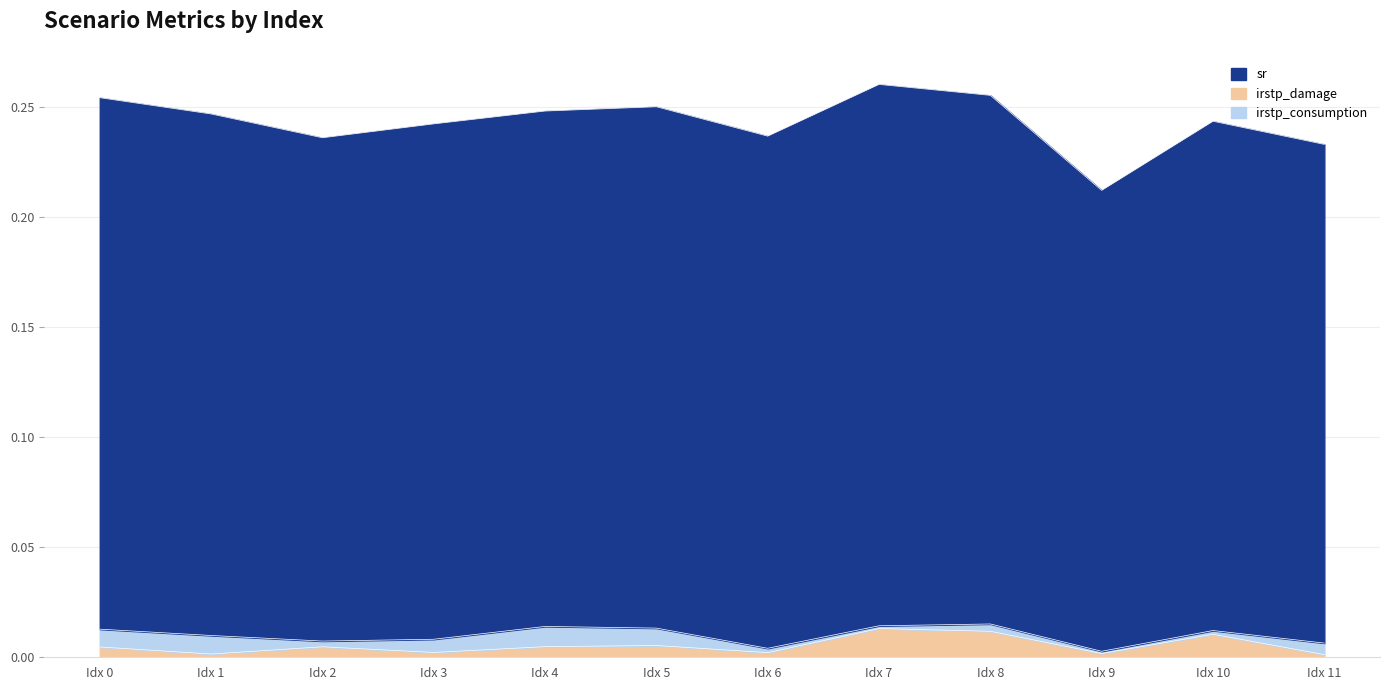

Which series has the largest total across all categories?

sr